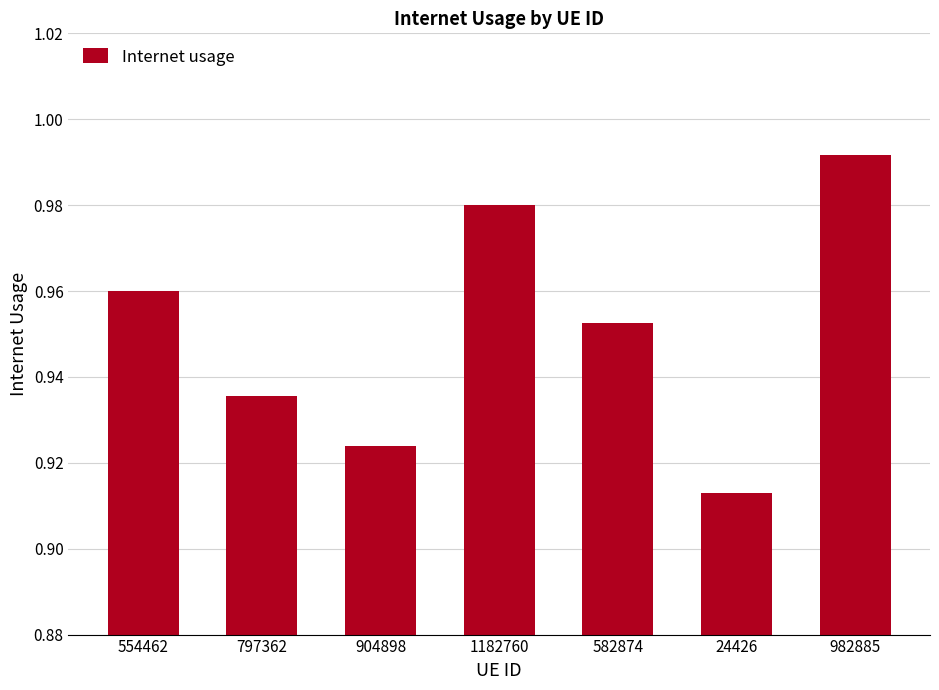

List the labels in order of value, smallest first.

24426, 904898, 797362, 582874, 554462, 1182760, 982885